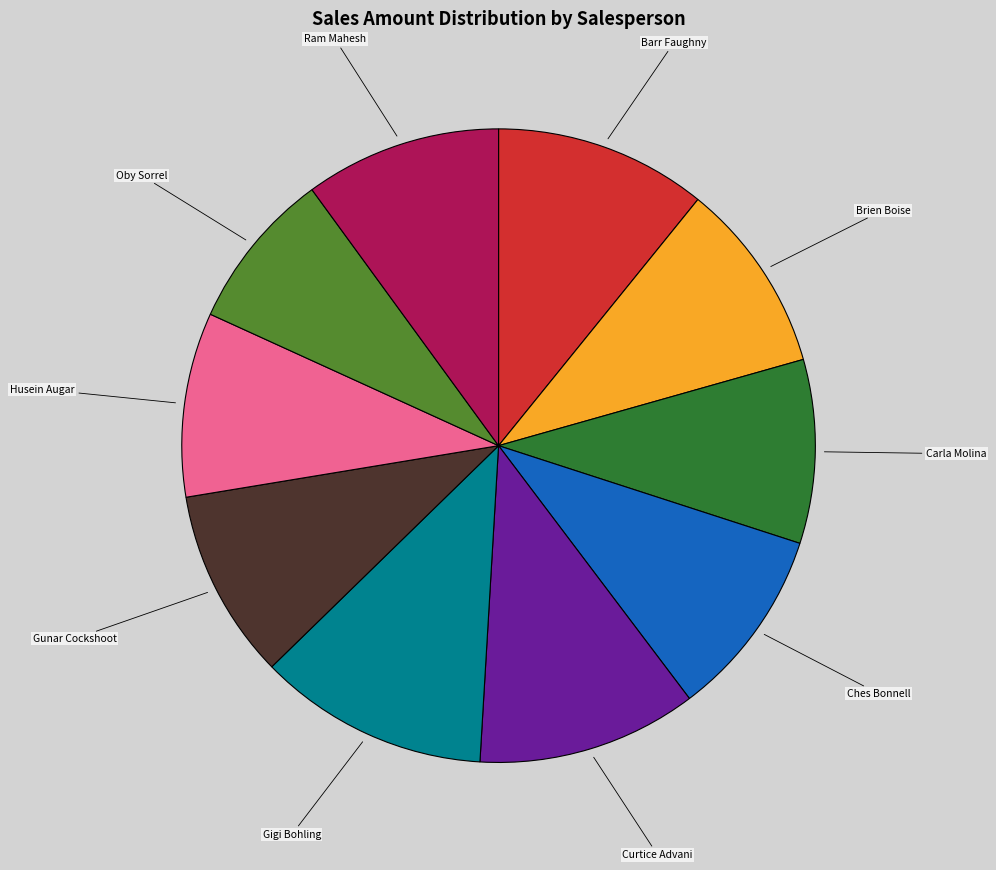

Is there a majority slice in this chart?

No